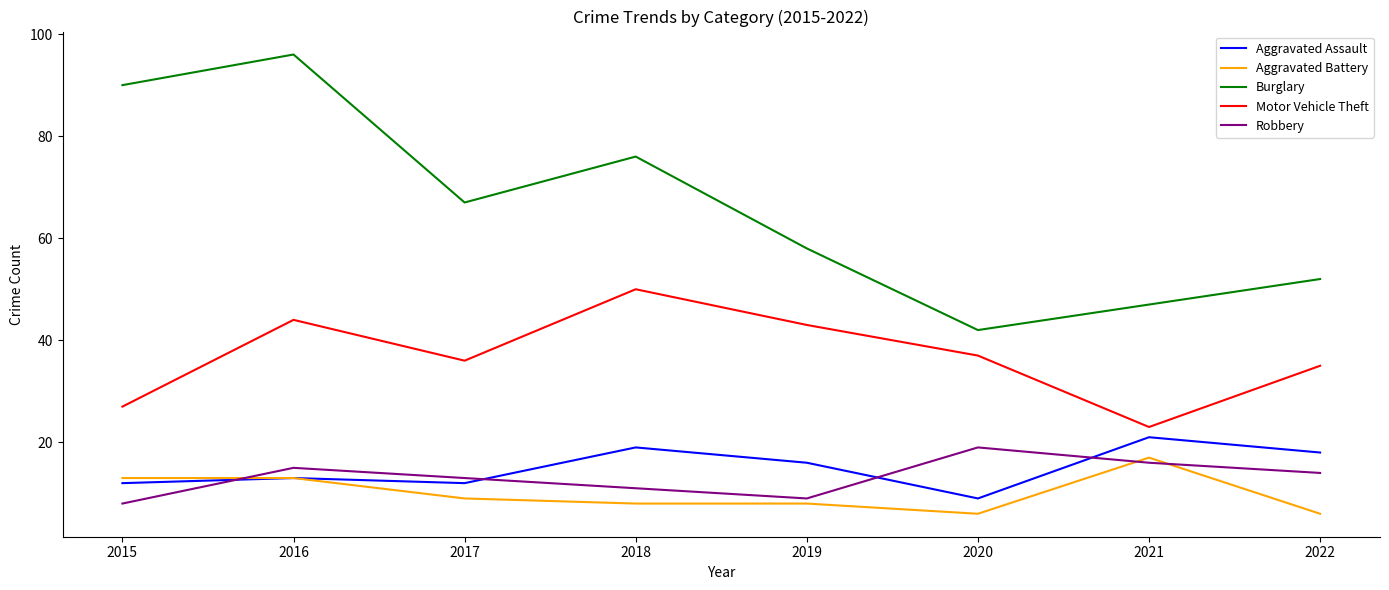

True or false: Burglary and Robbery intersect in this chart.

False